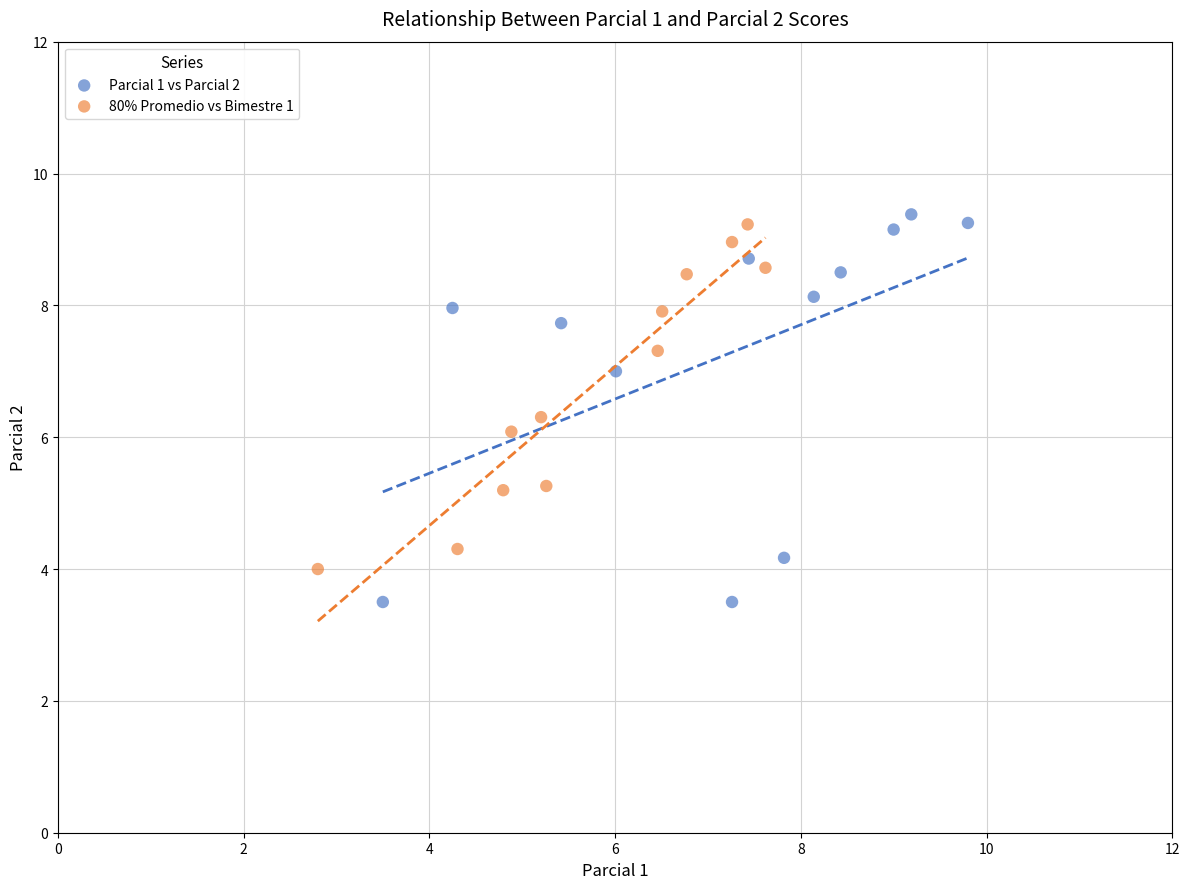

Which series has the widest spread of Y values?

Parcial 1 vs Parcial 2